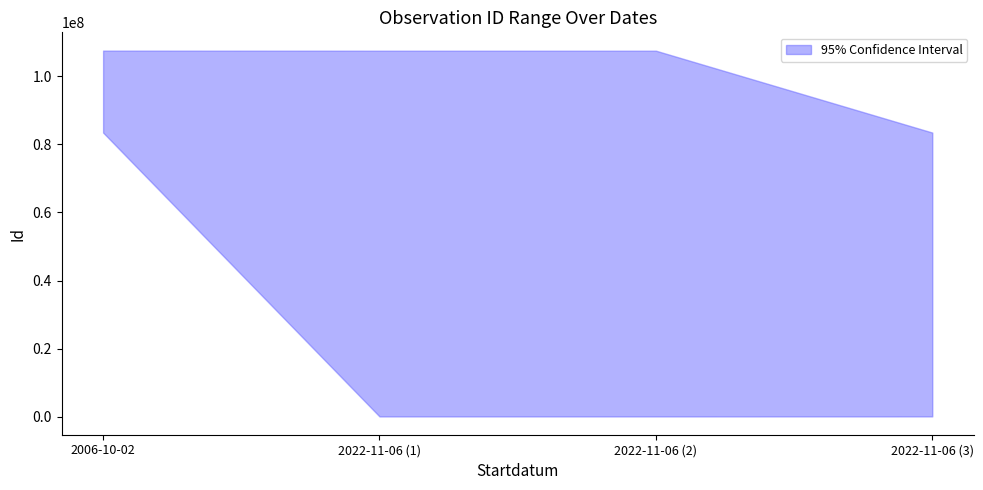

Does the chart display data point markers on the line(s)?

No